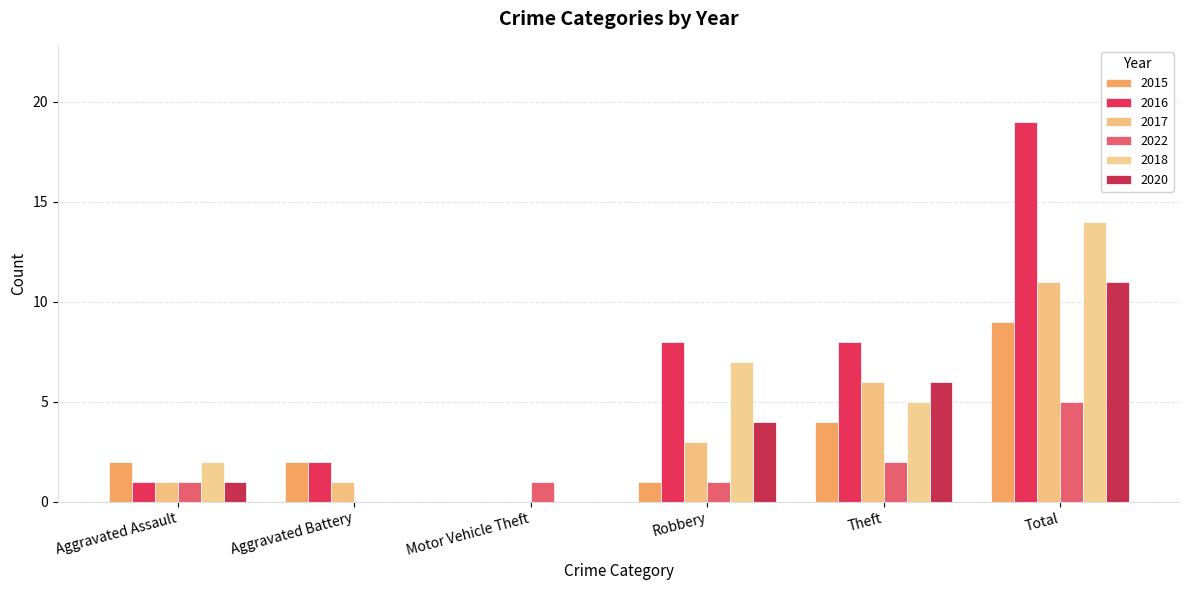

How many groups of bars are there?

6